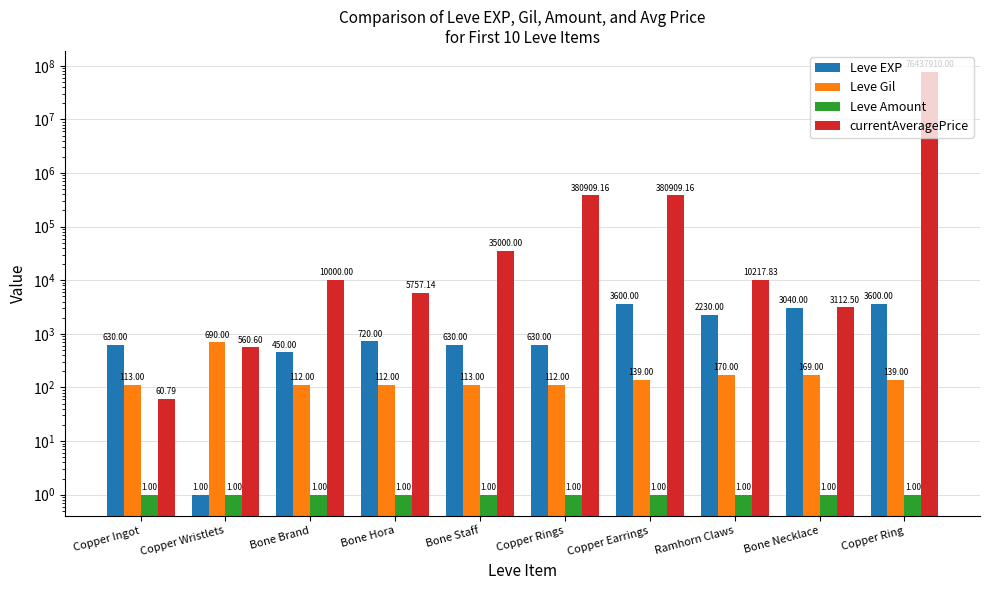

At how many categories does at least one series exceed 22229994?

1